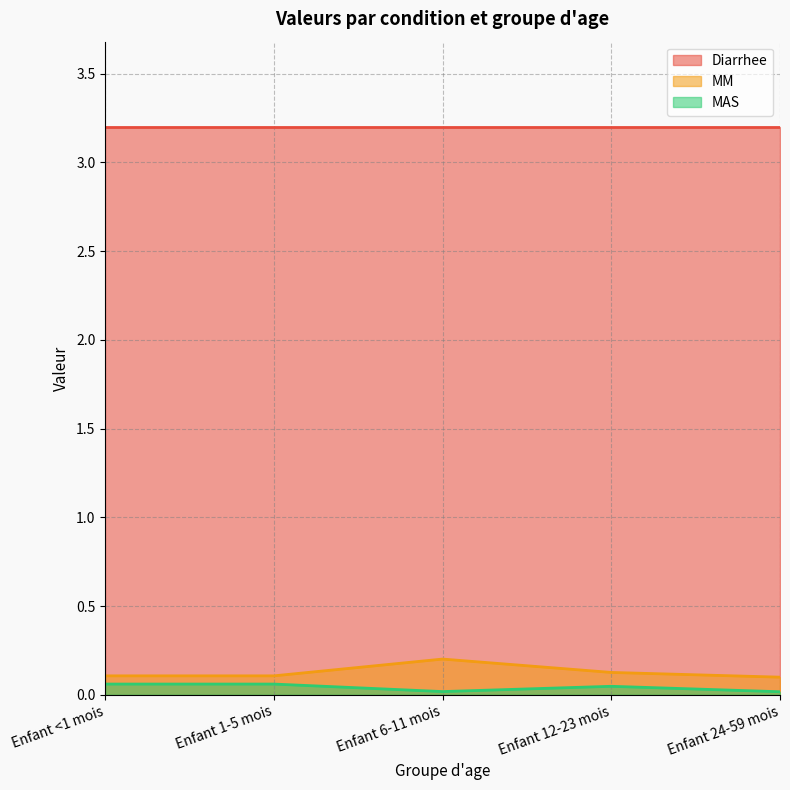

What is the label of the 5th point from the right?

Enfant <1 mois